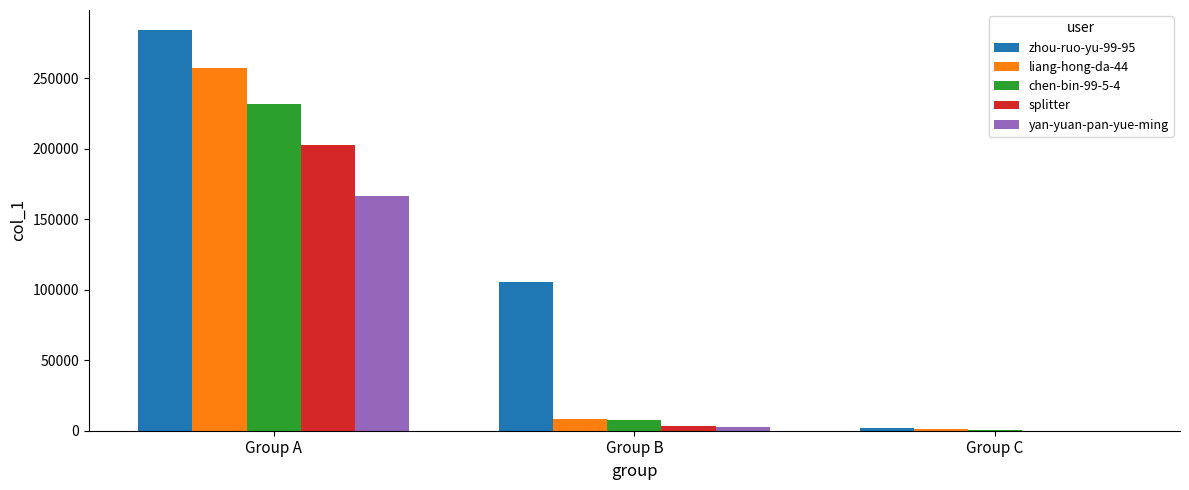

What value does the splitter series have at Group A?

202602